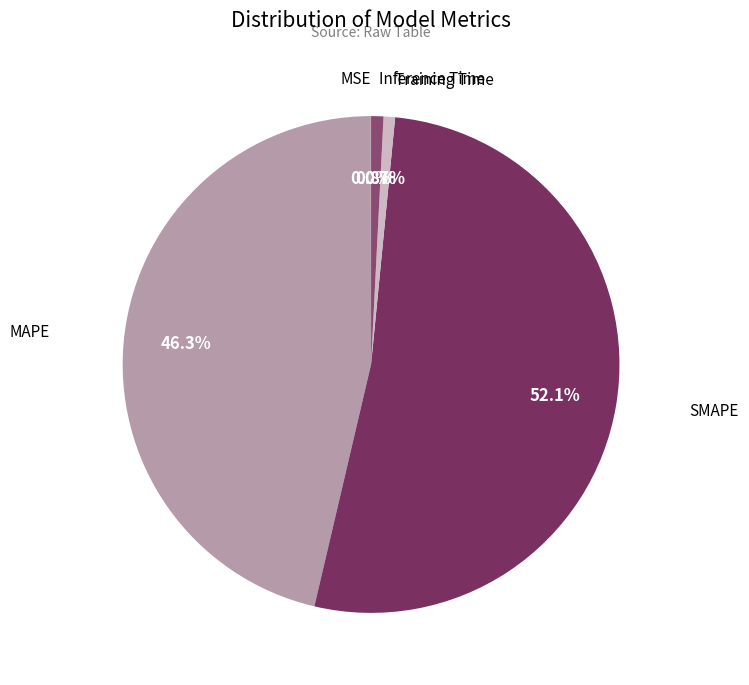

Does any single category account for the majority?

Yes